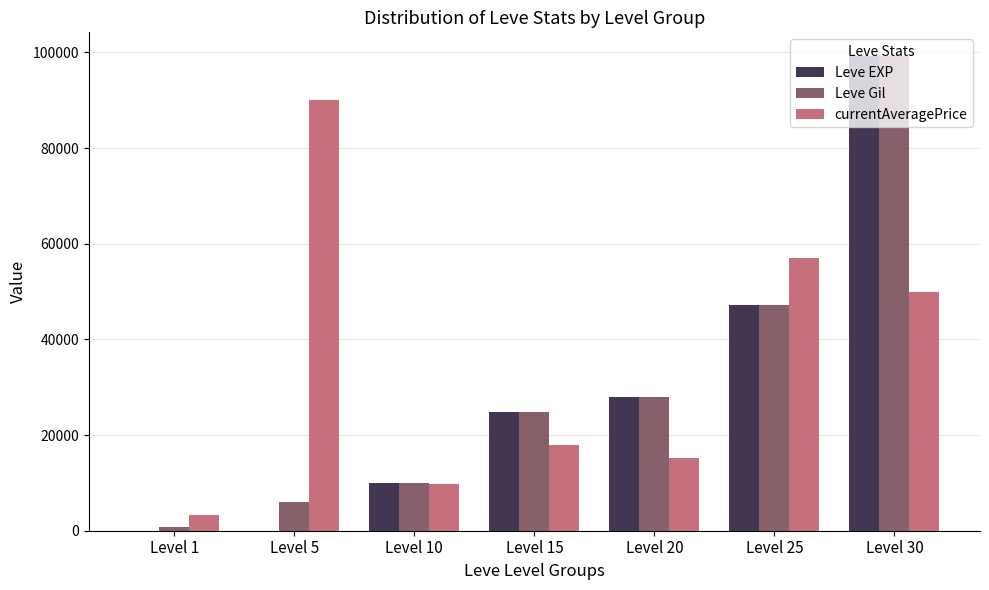

At which category is the sum across all series the highest?

Level 30